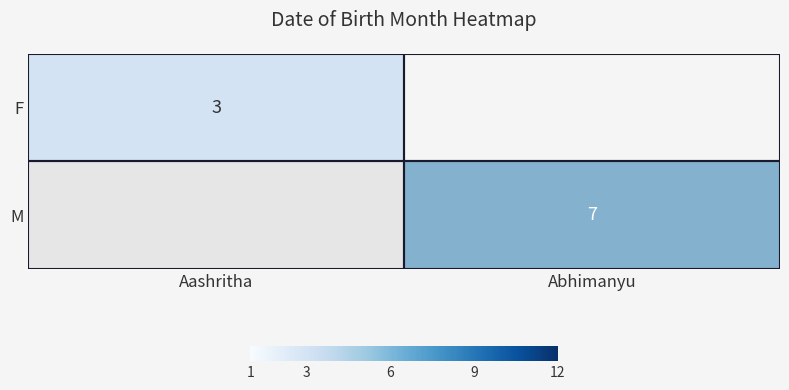

Is it true that M equals 7 at Abhimanyu?

True